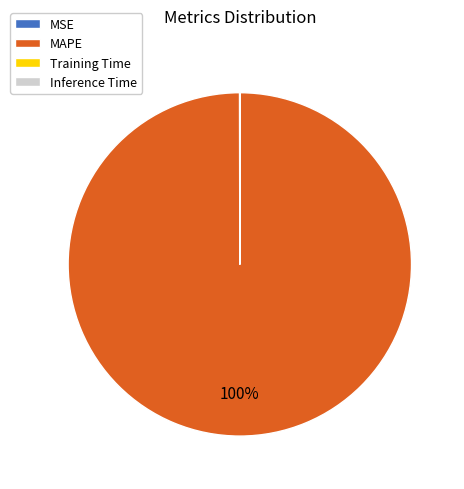

What is the majority slice?

MAPE